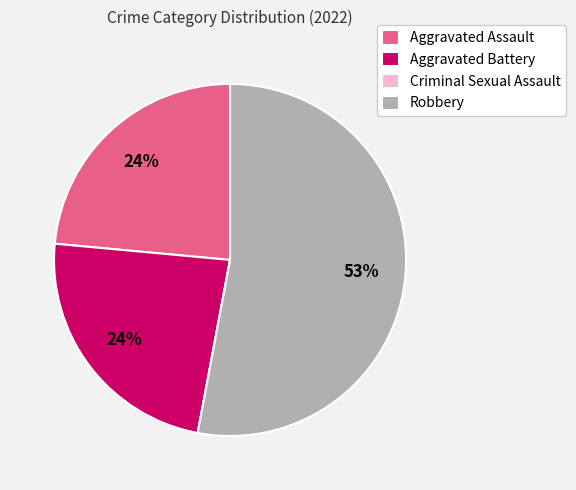

Between Robbery and Aggravated Assault, which is larger?

Robbery